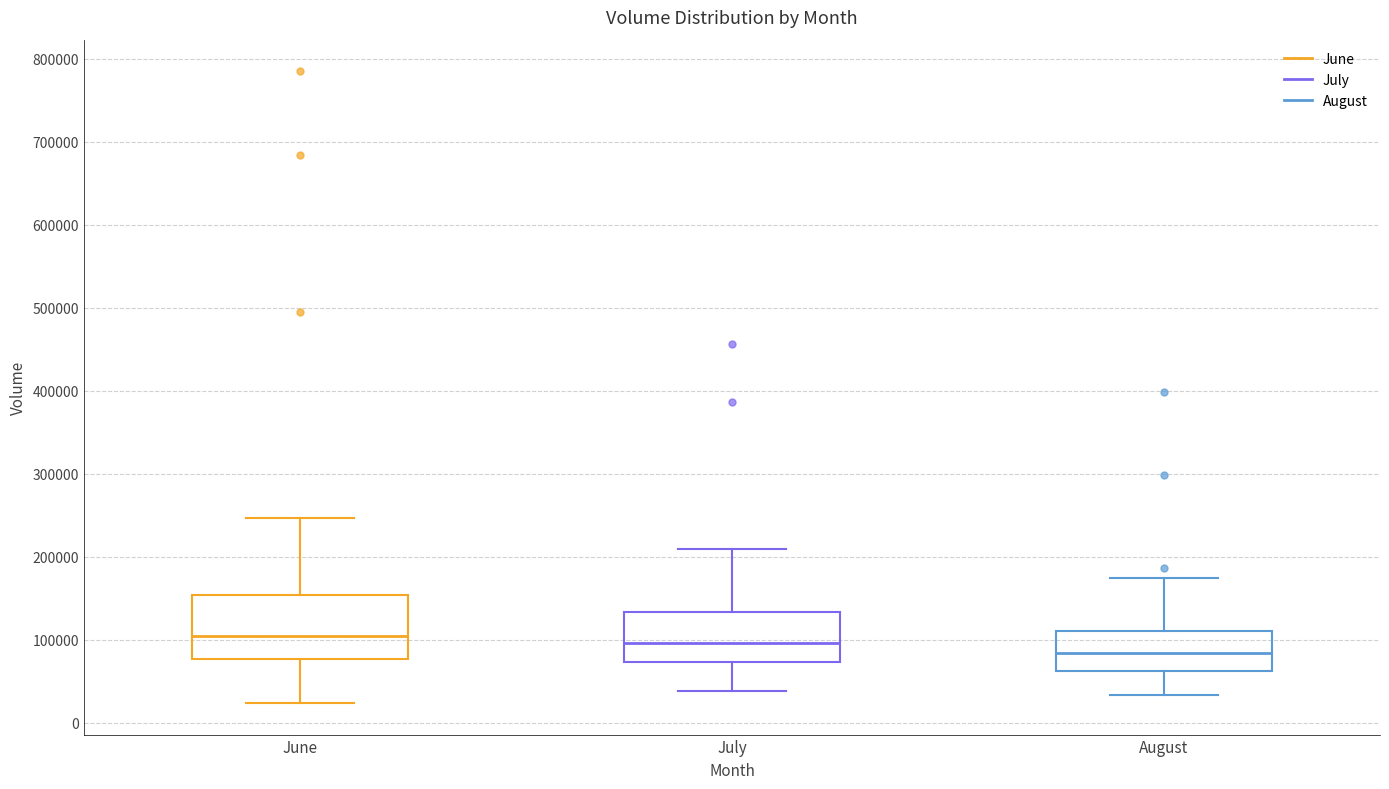

Which box's median line is the lowest?

August